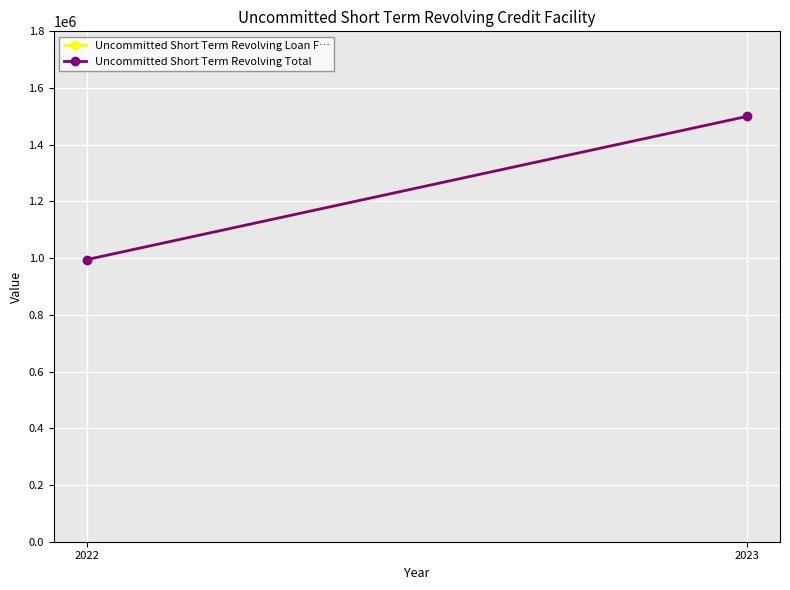

What is the greatest value displayed?

1500000